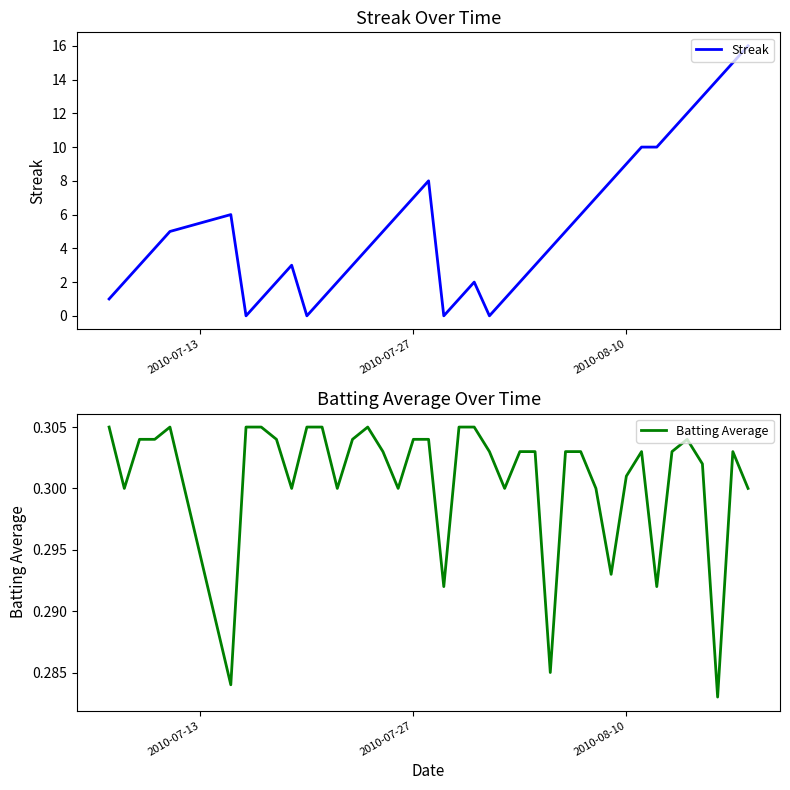

Reading left to right, what are all the values shown in this chart?

Streak: 1.0	2.0	3.0	4.0	5.0	6.0	0.0	1.0	2.0	3.0	0.0	1.0	2.0	3.0	4.0	5.0	6.0	7.0	8.0	0.0	1.0	2.0	0.0	1.0	2.0	3.0	4.0	5.0	6.0	7.0	8.0	9.0	10.0	10.0	11.0	12.0	13.0	14.0	15.0	16.0
Batting Average: 0.3	0.3	0.3	0.3	0.3	0.3	0.3	0.3	0.3	0.3	0.3	0.3	0.3	0.3	0.3	0.3	0.3	0.3	0.3	0.3	0.3	0.3	0.3	0.3	0.3	0.3	0.3	0.3	0.3	0.3	0.3	0.3	0.3	0.3	0.3	0.3	0.3	0.3	0.3	0.3